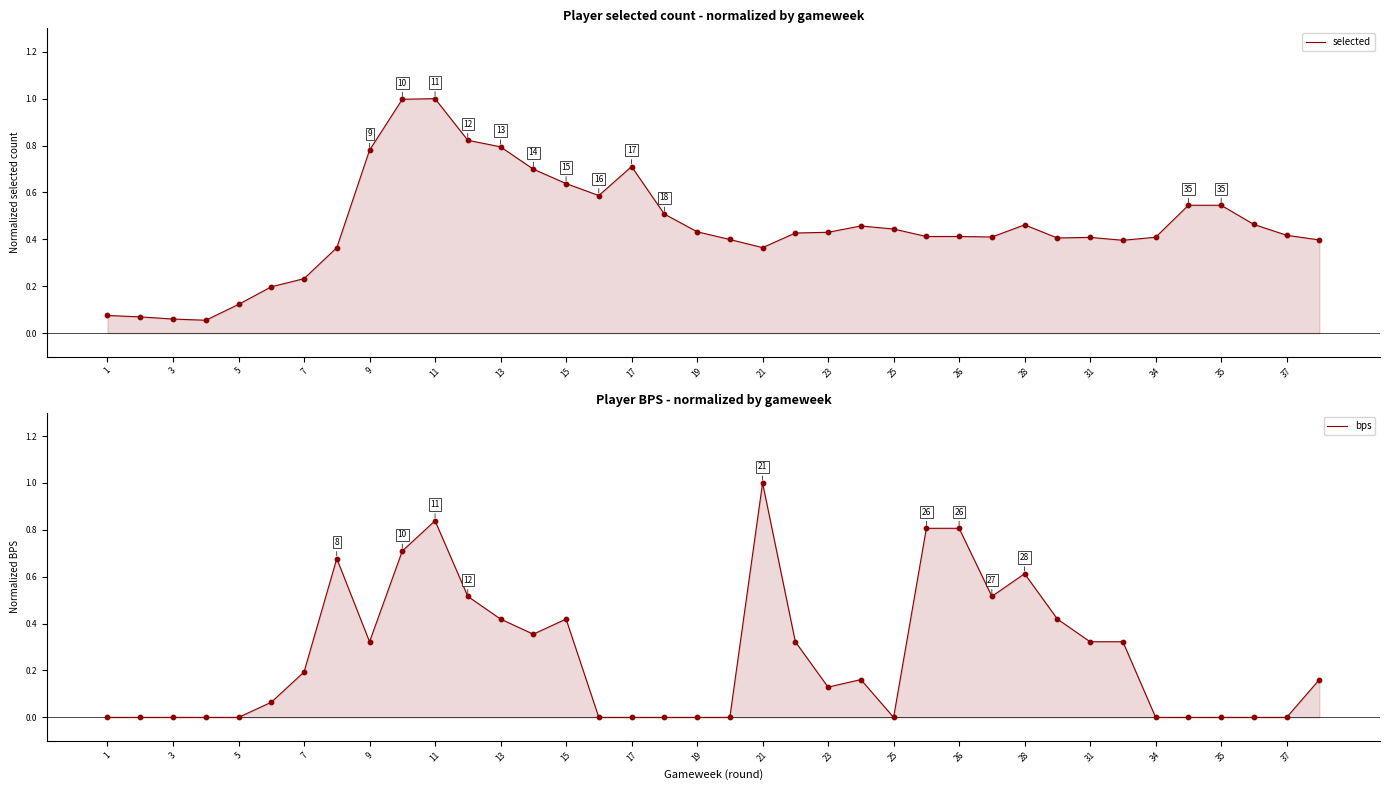

What are all the series names shown in the legend?

selected, bps